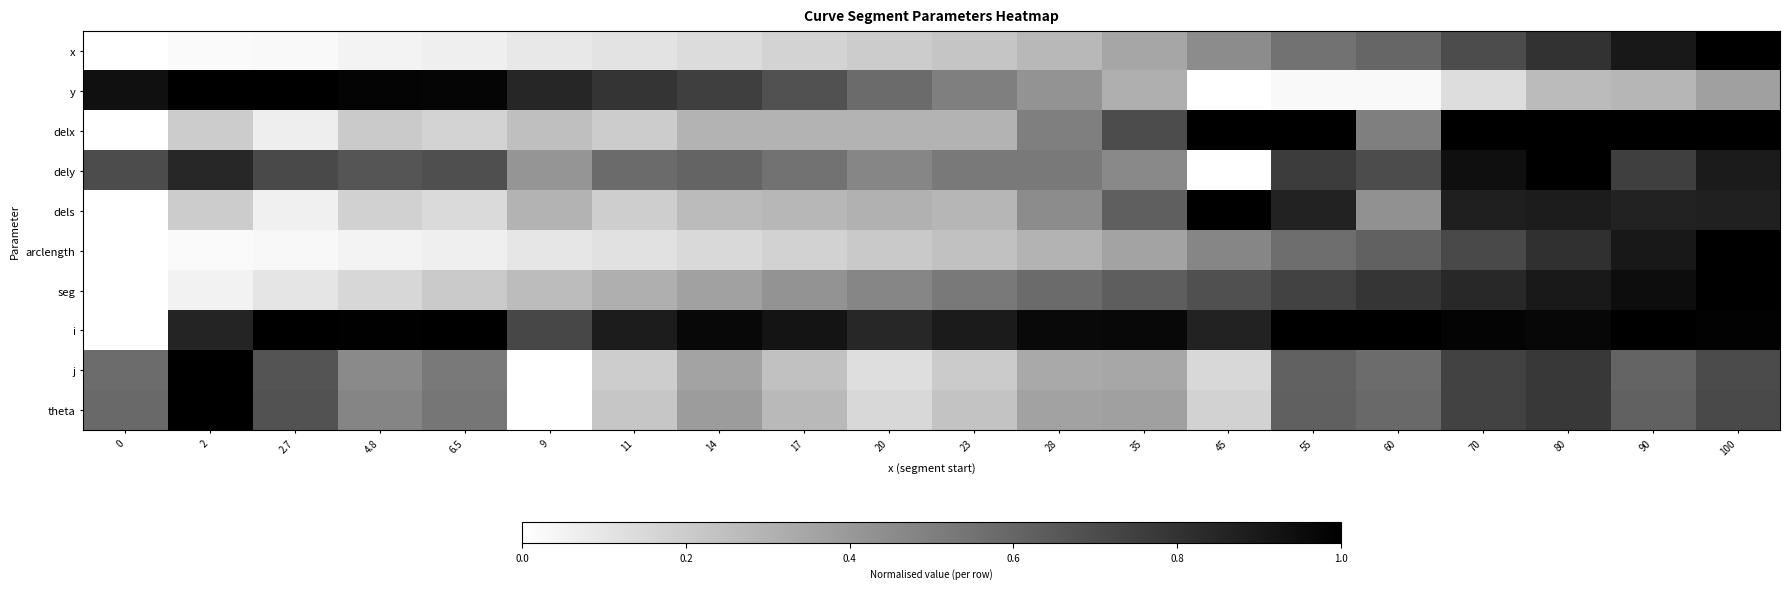

Between 70 and 2, which is larger?

70